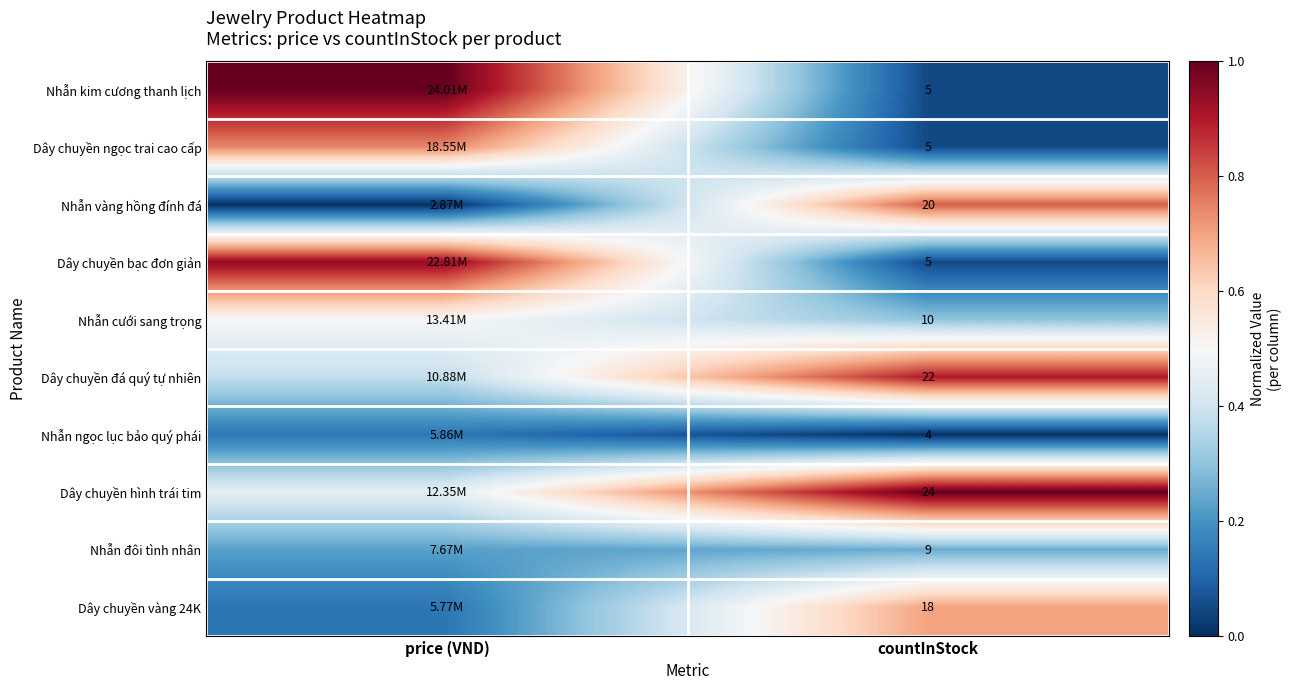

Is the value of Dây chuyền hình trái tim at countInStock greater than the value of Nhẫn cưới sang trọng at countInStock?

Yes